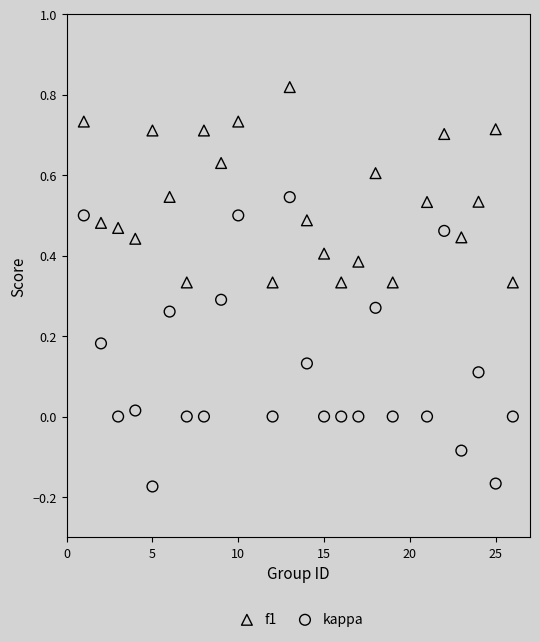

Which series reaches the minimum Y coordinate?

kappa